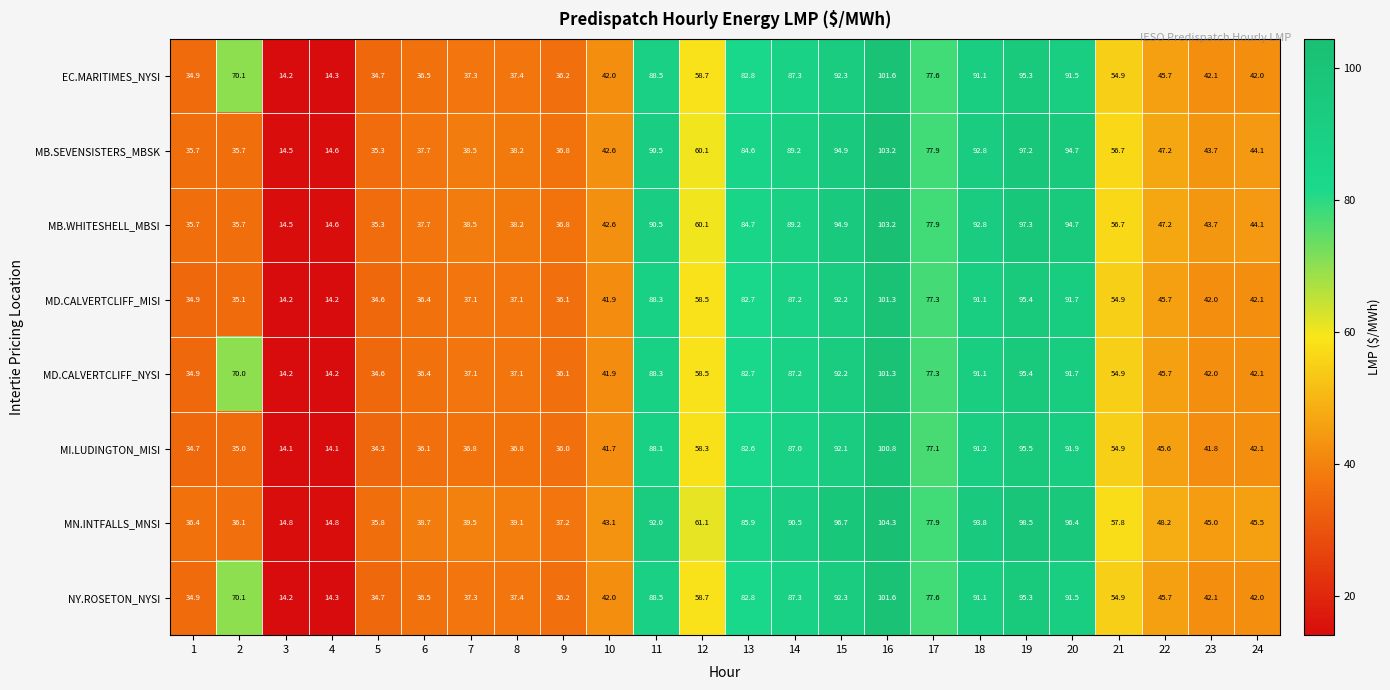

How many data points does each series have?

24